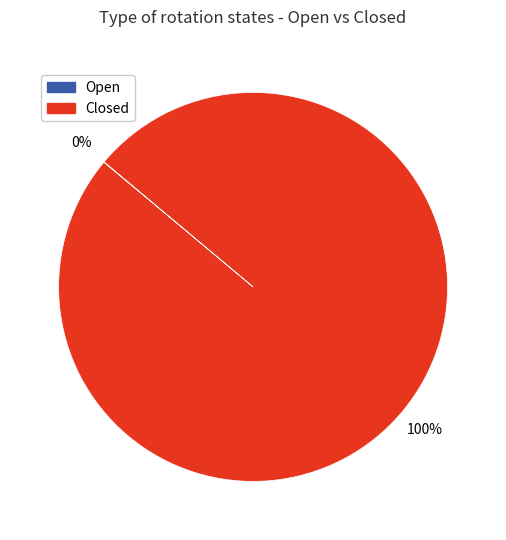

Is it true that Closed is 93% of the pie?

False